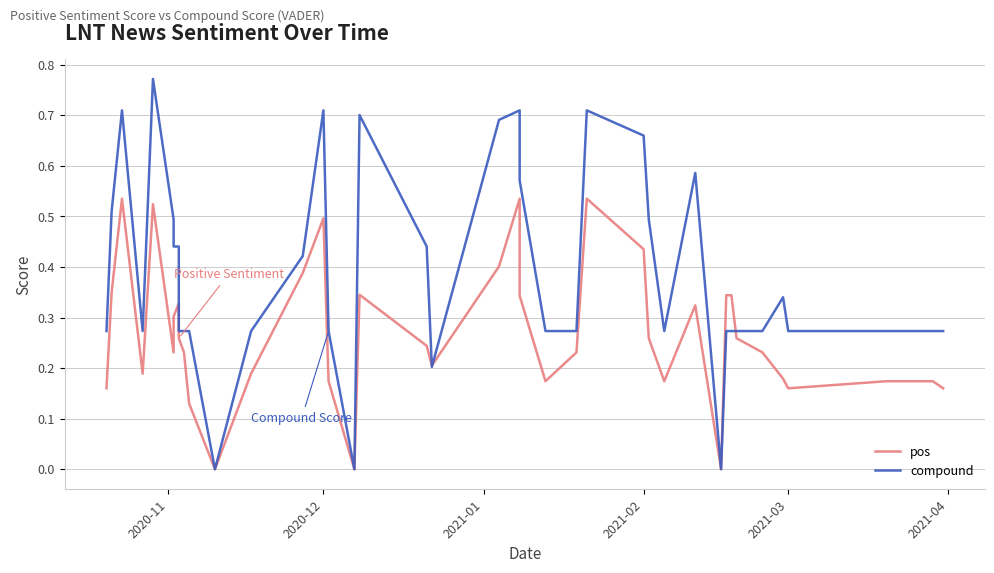

What is the difference between the second highest and minimum values in the compound series?

0.7